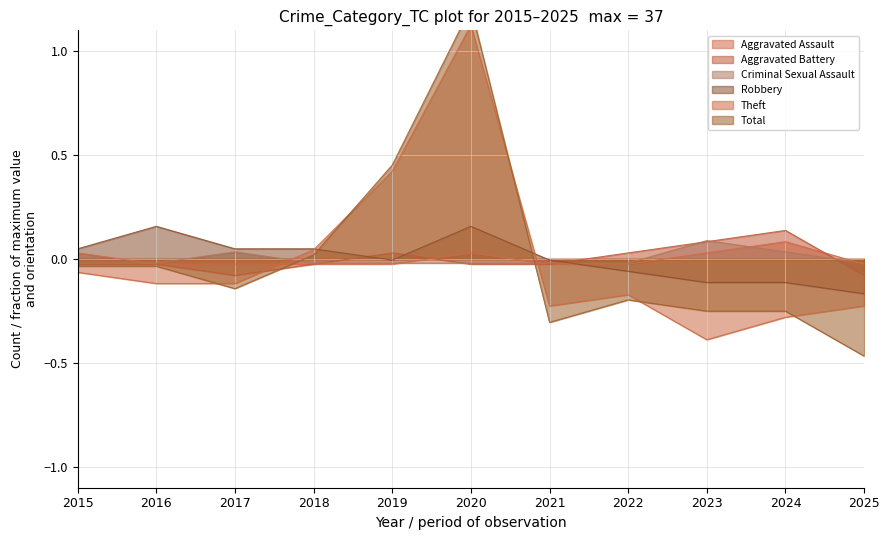

Between 2016 and 2018, which series saw the biggest shift?

Theft